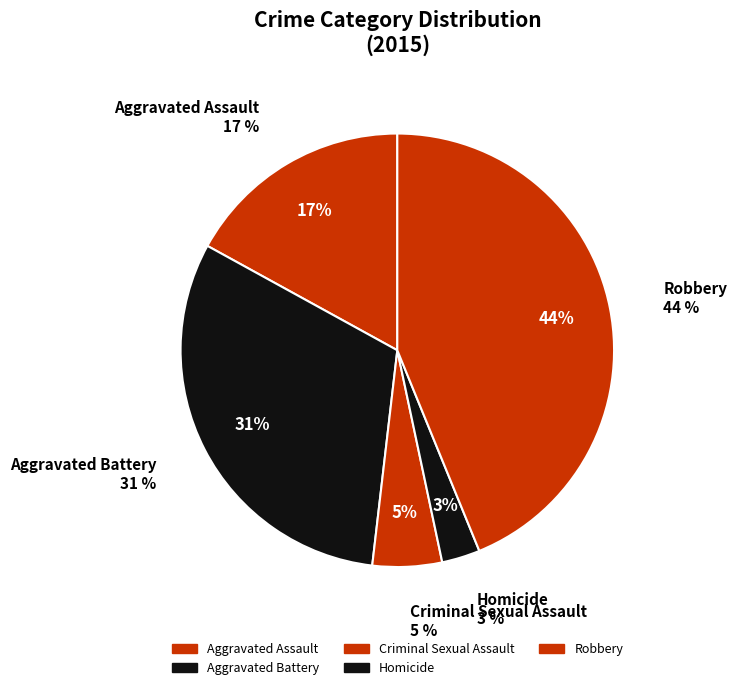

How much of the chart is everything except Homicide?

97.1%